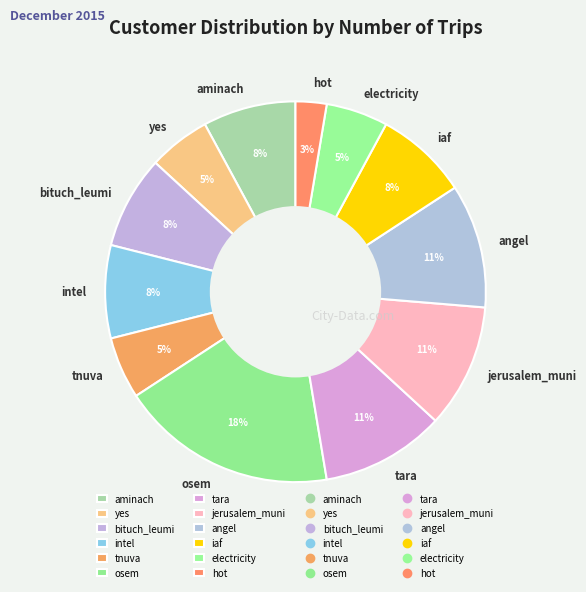

Which has a higher value, aminach or hot?

aminach